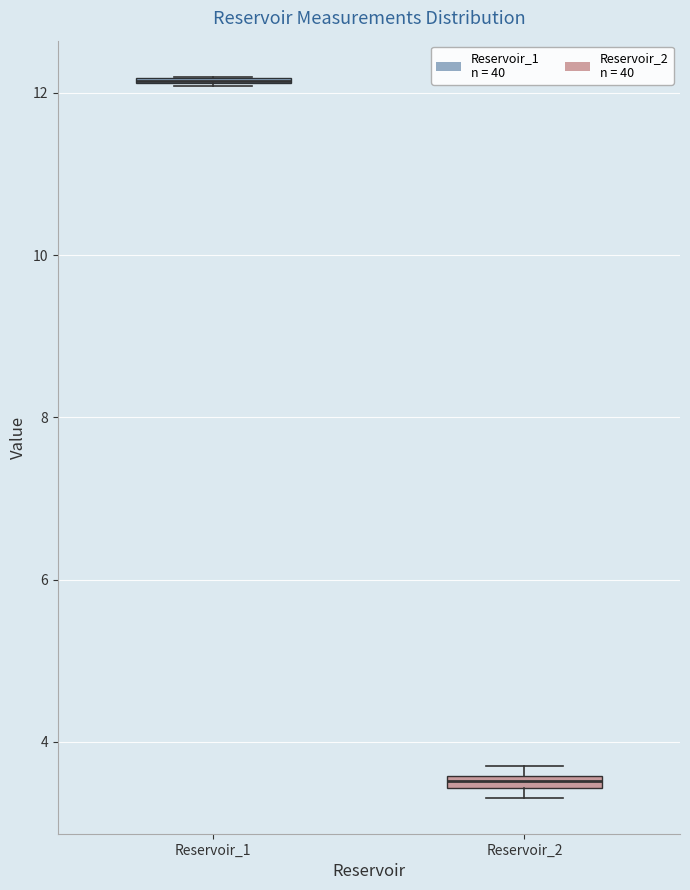

Where is the lower edge of the box for Reservoir_2 on the y-axis? The values are not printed on the chart, so give them approximately, as read against the axis.

3.4